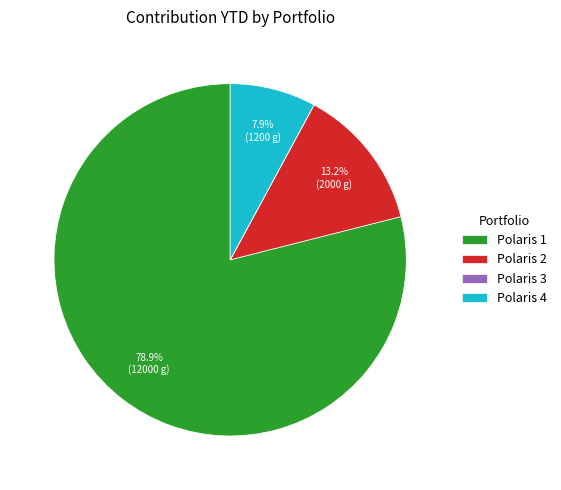

Approximately how many times larger is the value at Polaris 1 compared to Polaris 4?

10.0